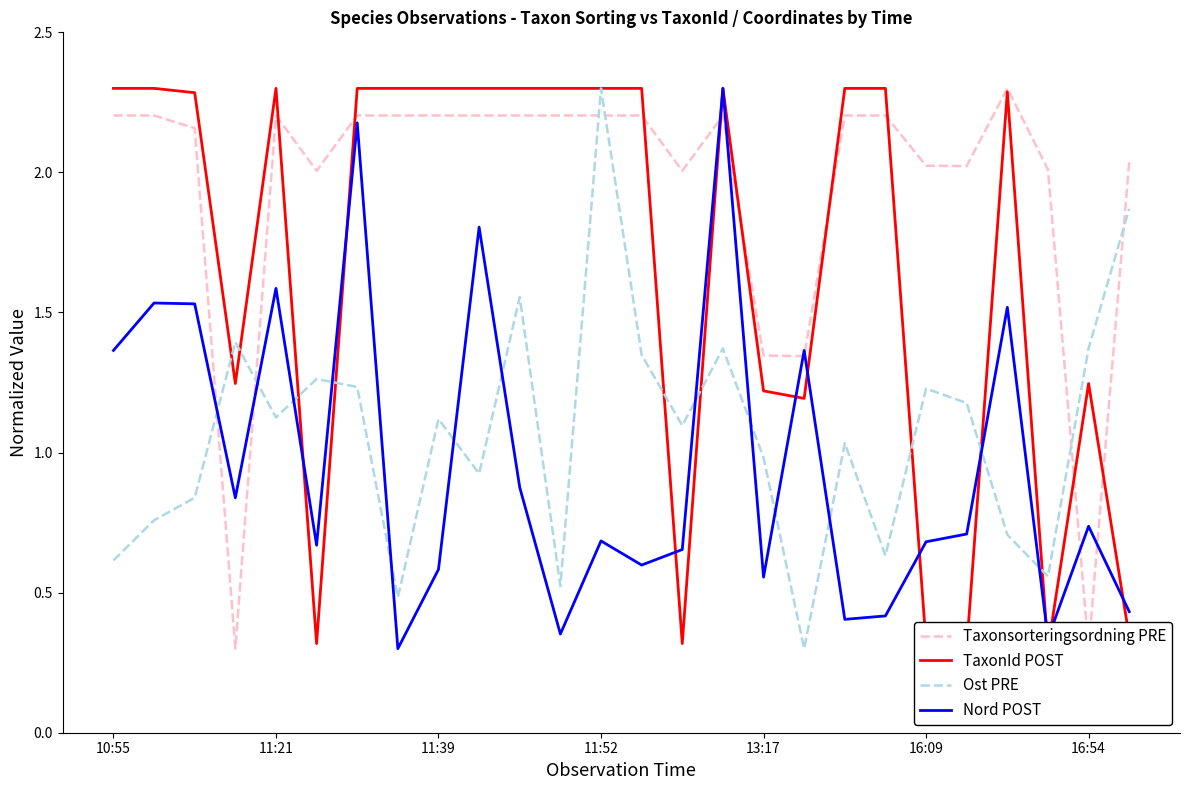

What is the sum of all Ost PRE values?

27.8